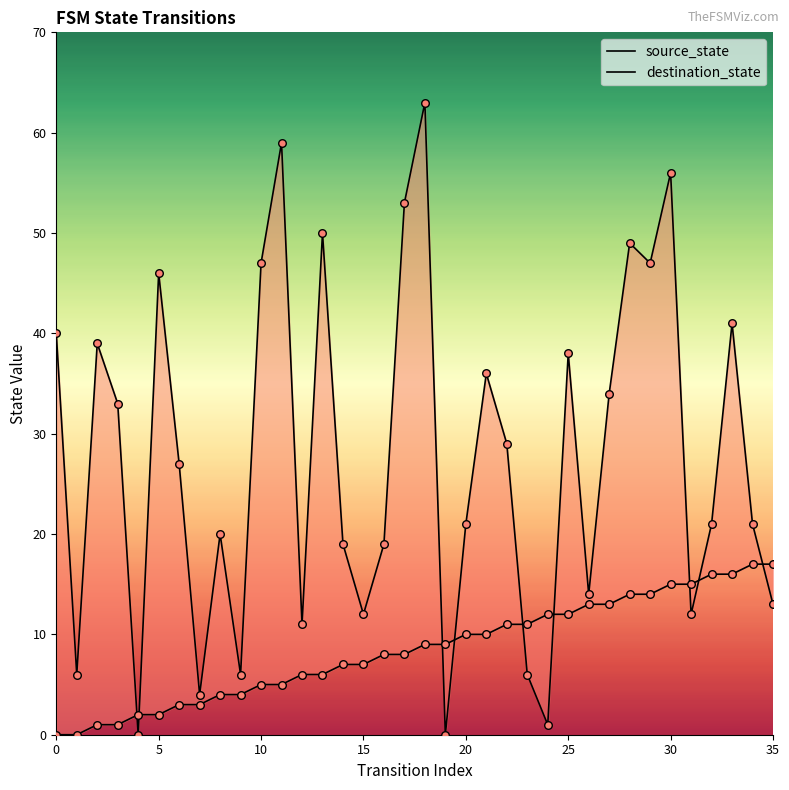

What are all the series names shown in the legend?

source_state, destination_state